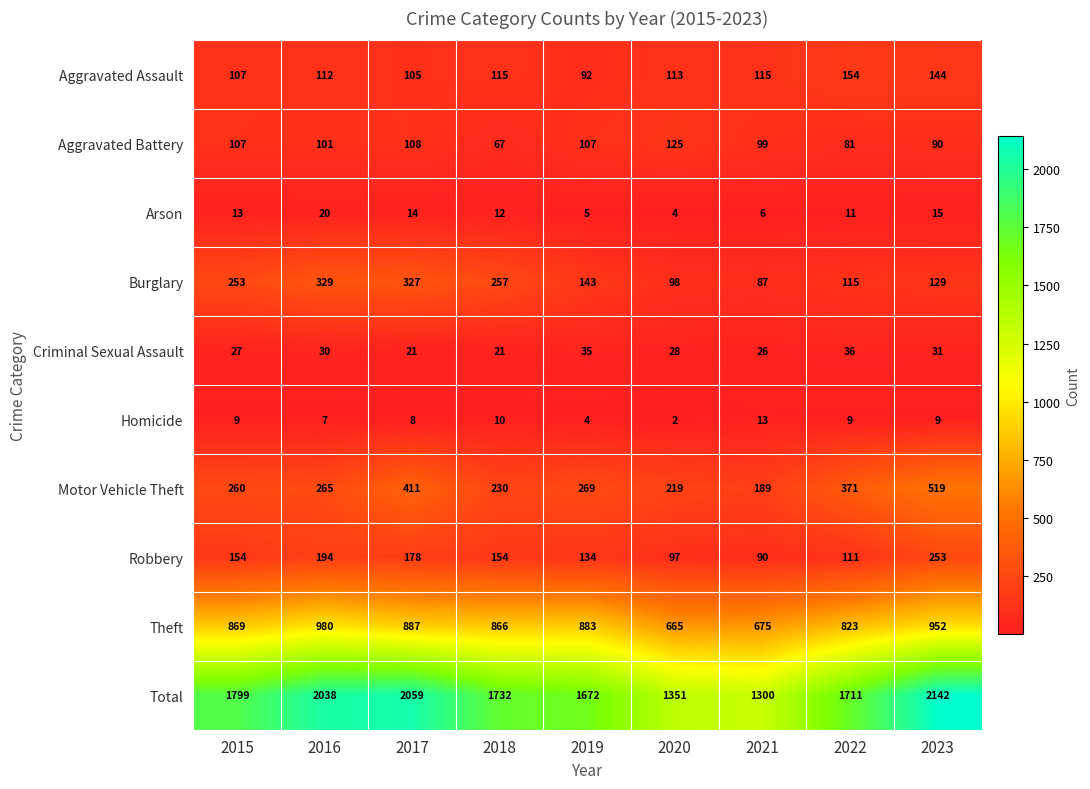

What is the smallest value displayed?

2